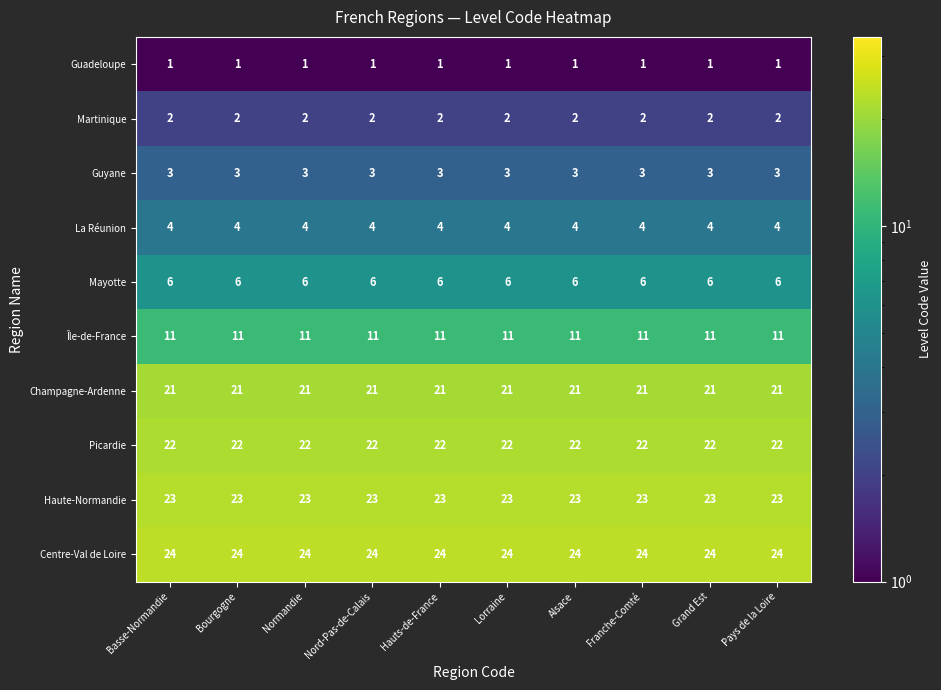

Rank the series at Franche-Comté from highest to lowest value.

Centre-Val de Loire, Haute-Normandie, Picardie, Champagne-Ardenne, Île-de-France, Mayotte, La Réunion, Guyane, Martinique, Guadeloupe